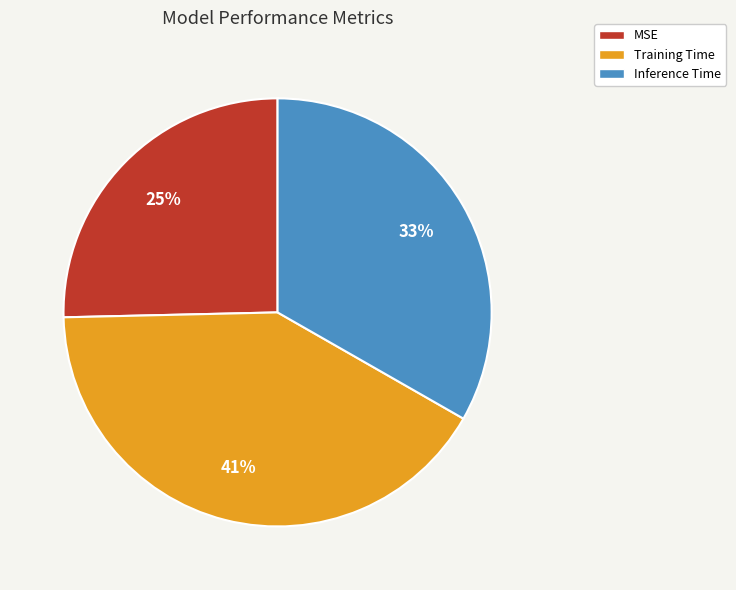

True or false: Inference Time accounts for 33% of the total.

True